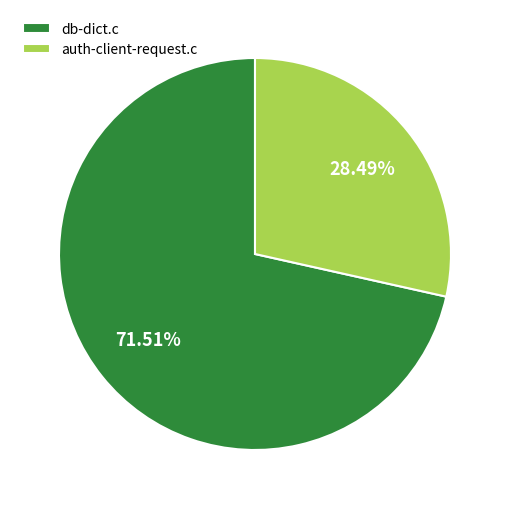

Count the number of slices in the pie.

2